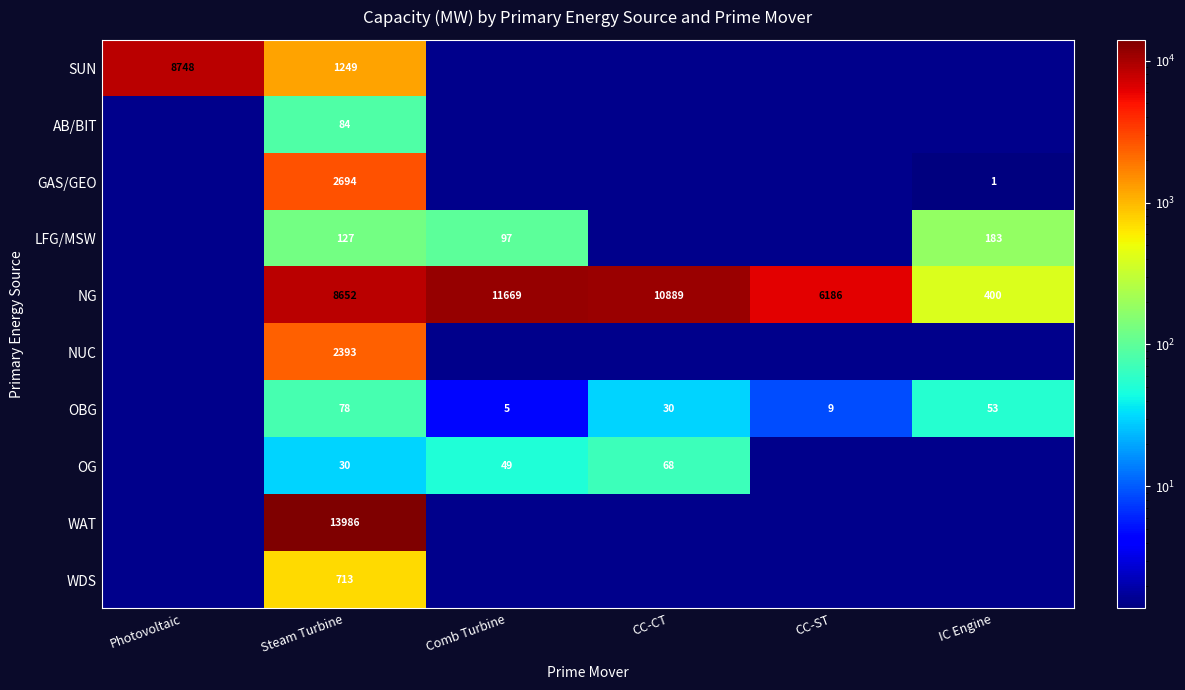

Which category has the lowest value in the WDS series?

Photovoltaic